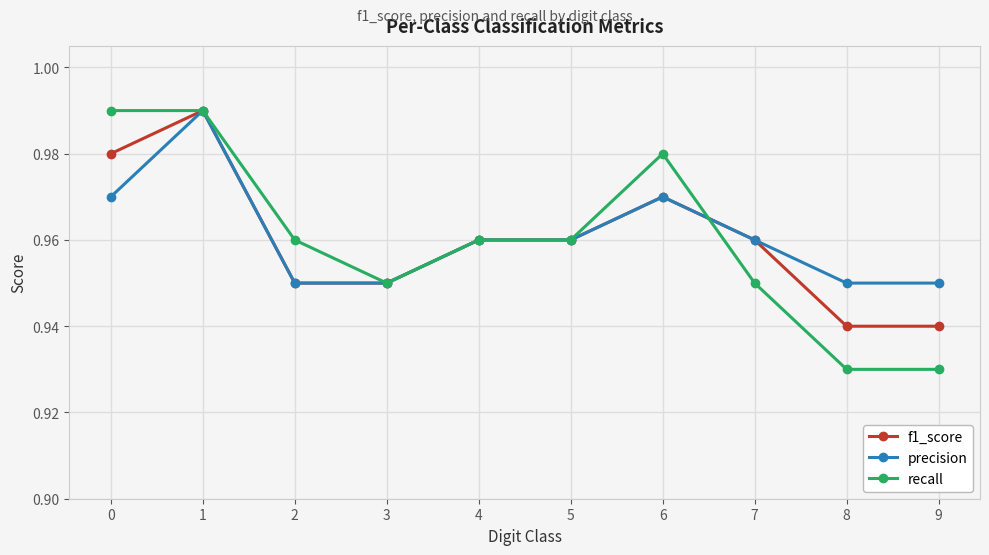

What is the total value across all series at 4?

2.9